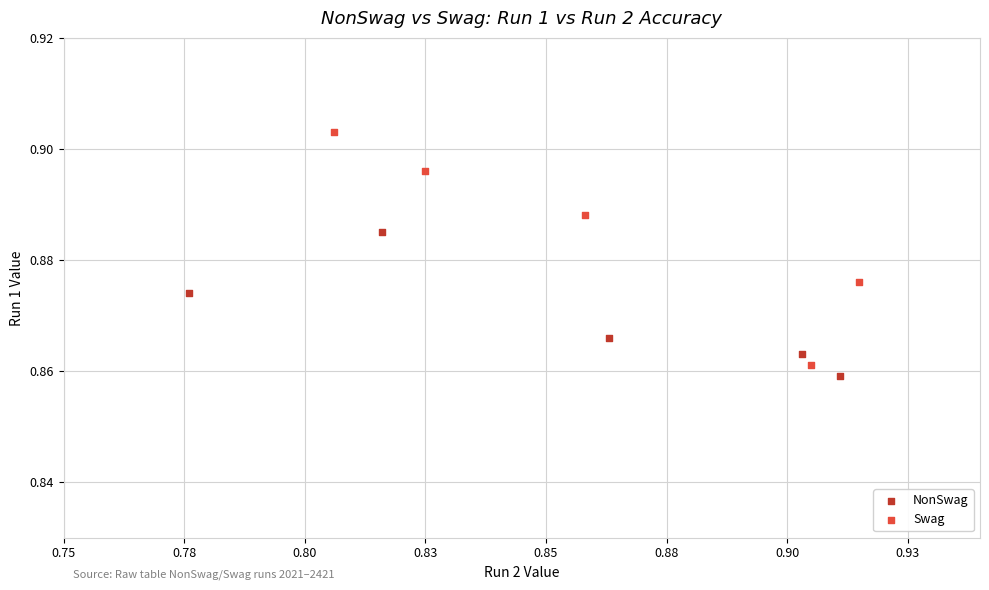

Which series reaches the maximum Y coordinate?

Swag